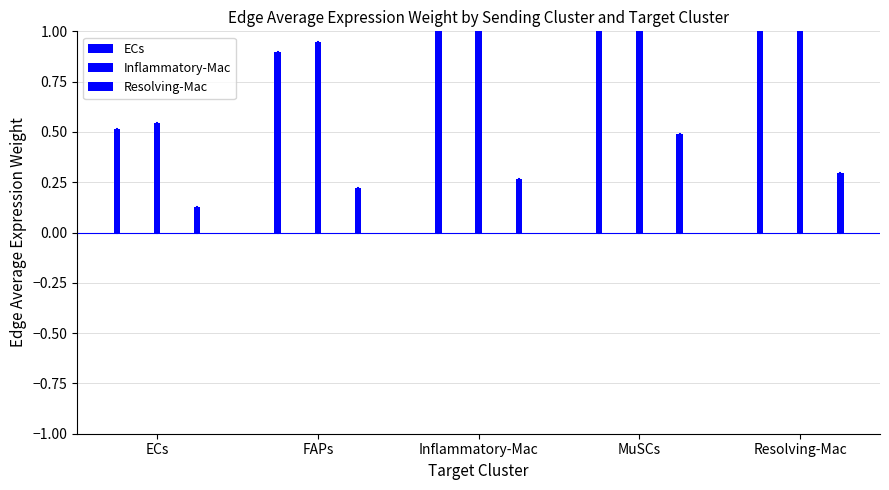

What is the maximum value for Resolving-Mac?

0.5